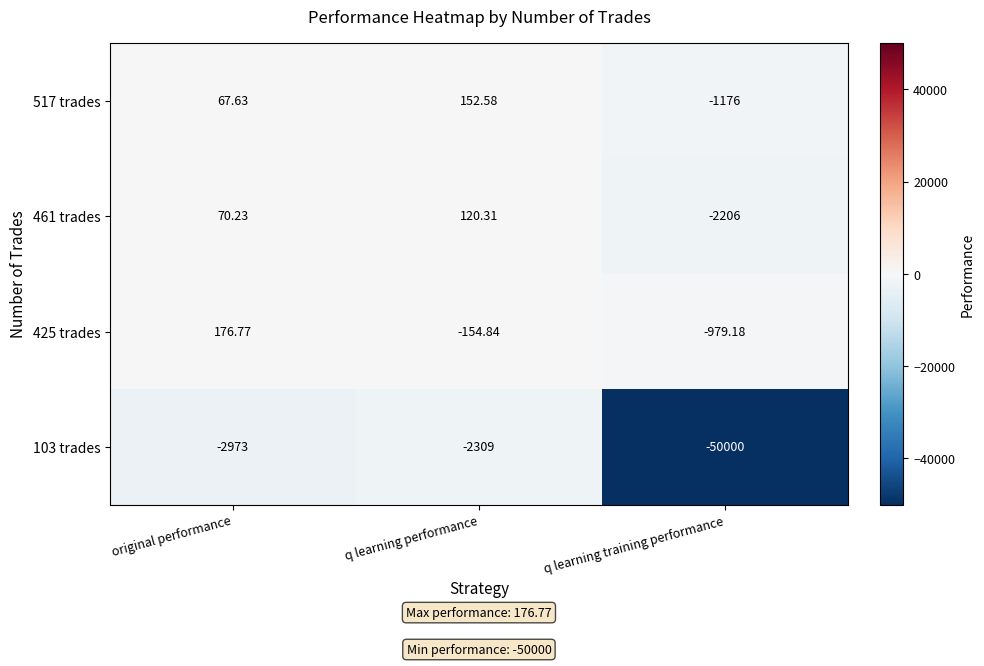

At which category is the sum across all series the highest?

q learning performance